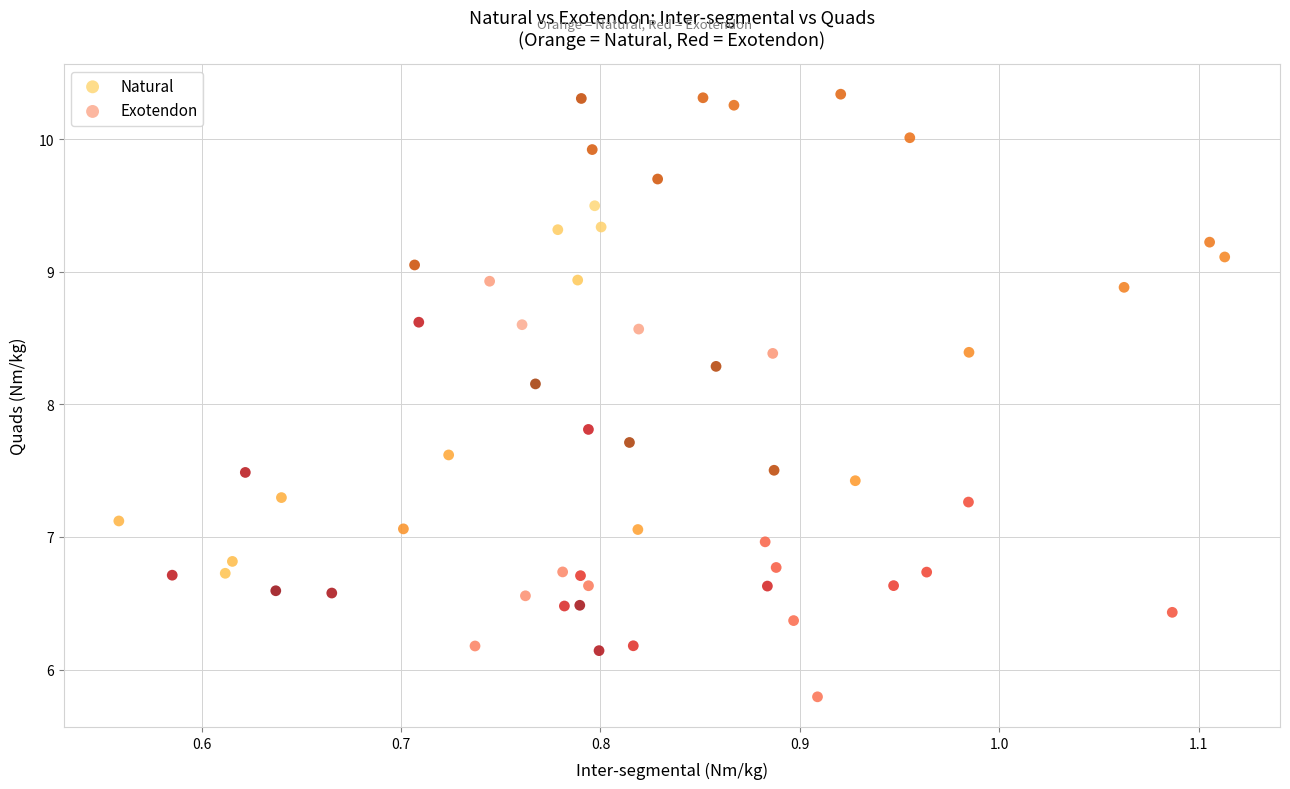

Which series contains the lowest Y value?

Exotendon